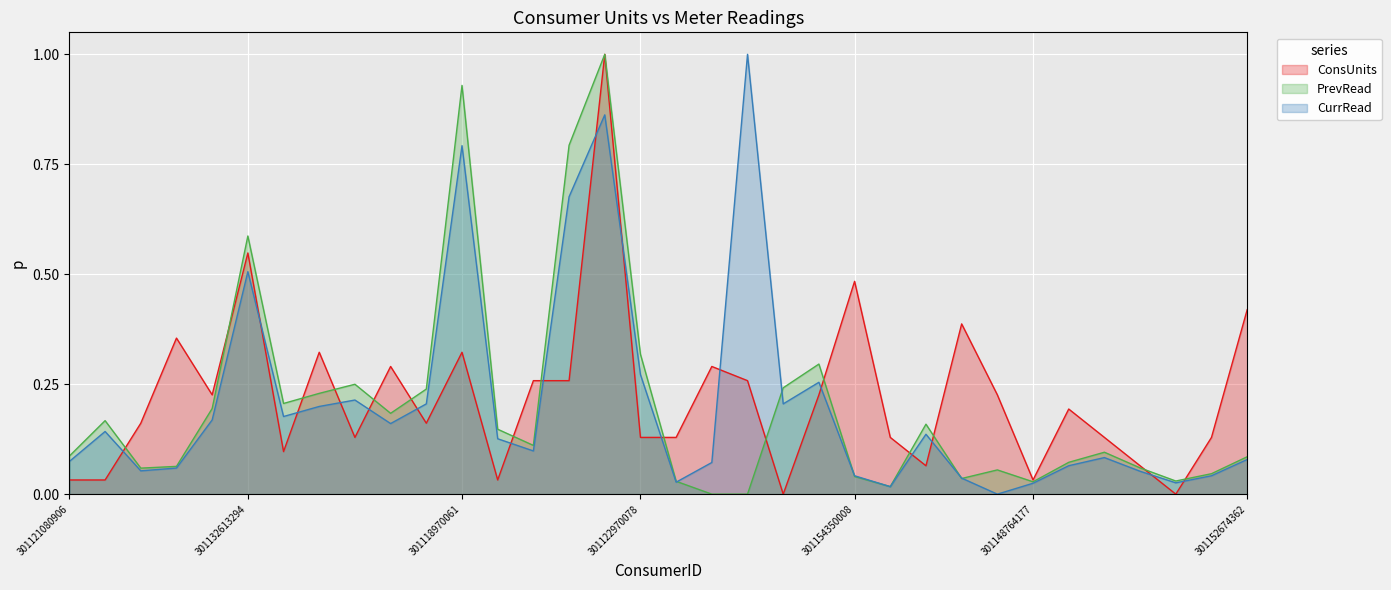

What is the spread (max minus min) of values at 301116160035?

0.2